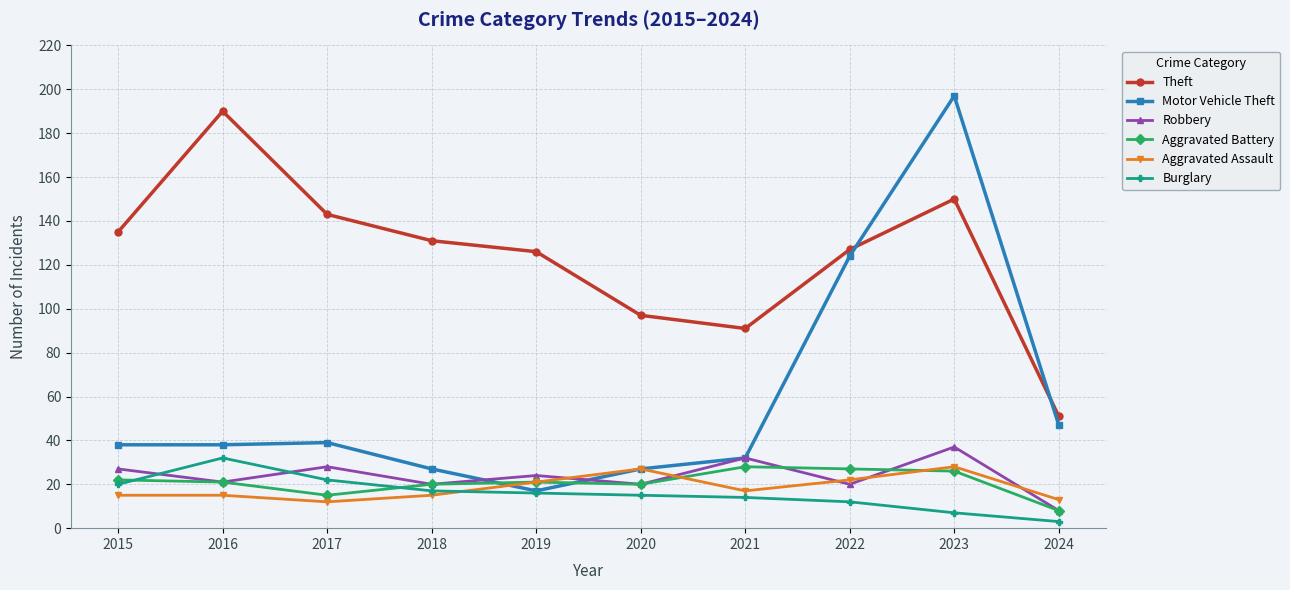

What value does the Motor Vehicle Theft series have at 2018?

27